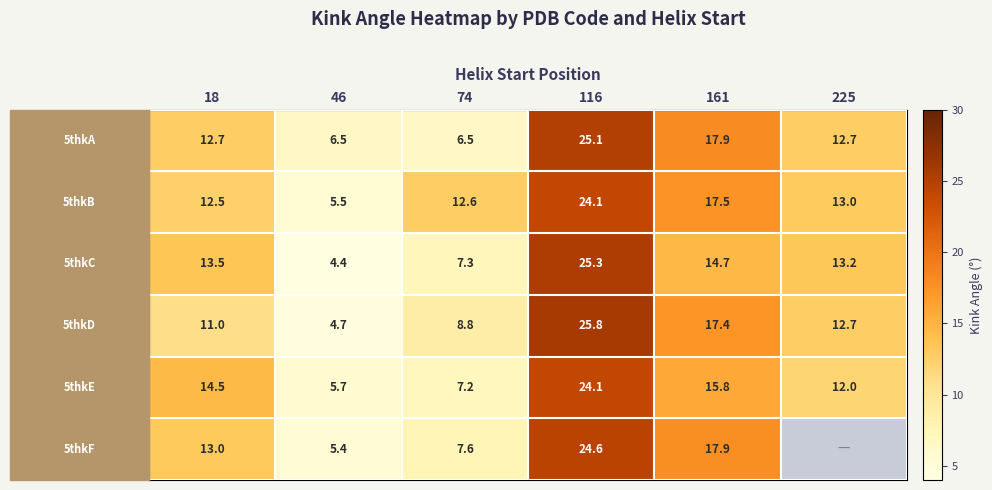

Is it true that 5thkF equals 7.6 at 74?

True